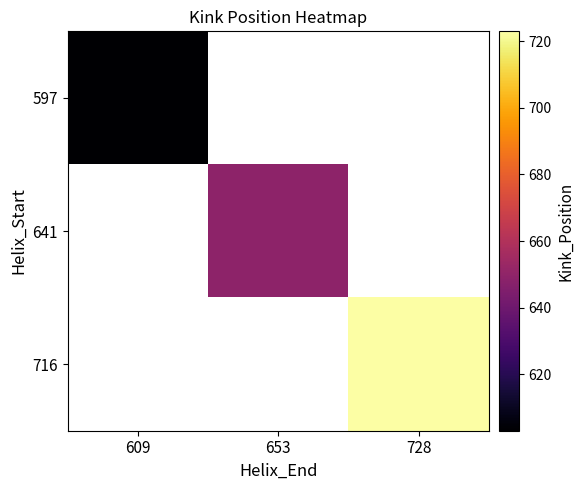

At how many categories does at least one series exceed 616?

2